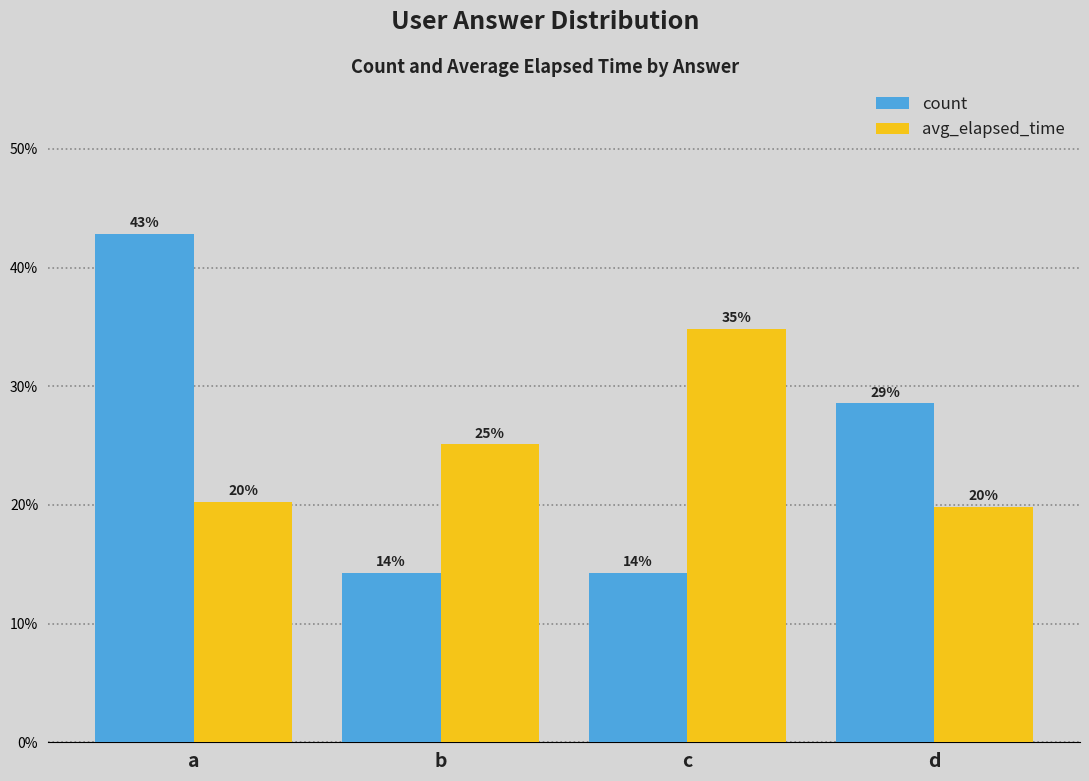

Does the chart contain stacked bars?

No